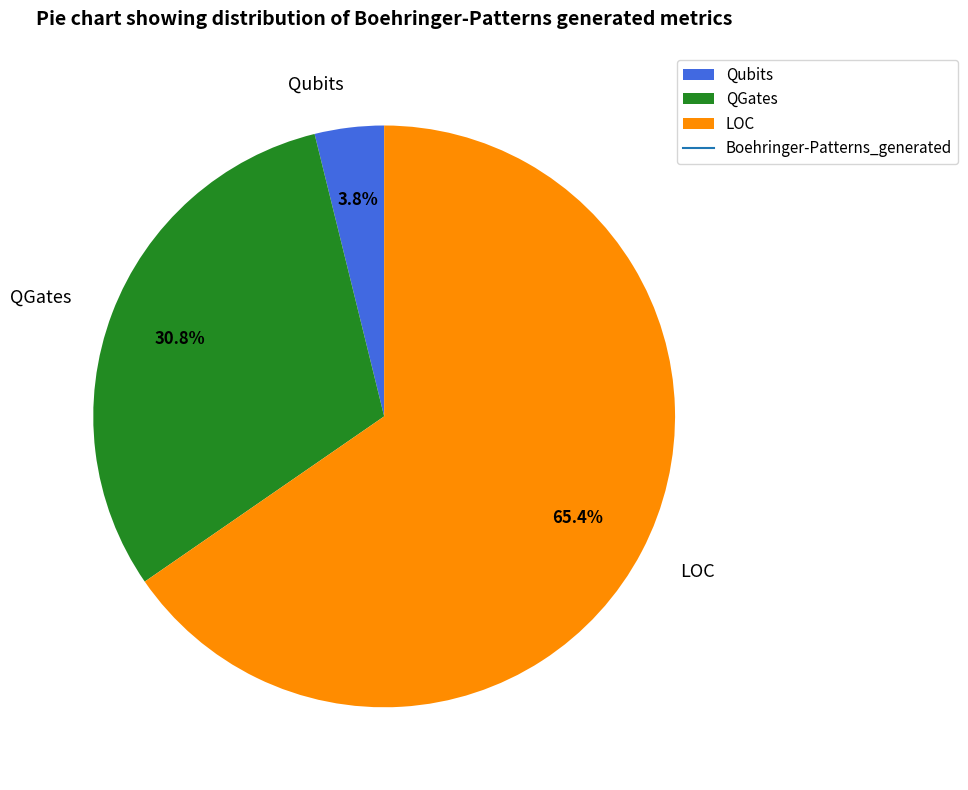

Combined, do Qubits and QGates account for over 50%?

No